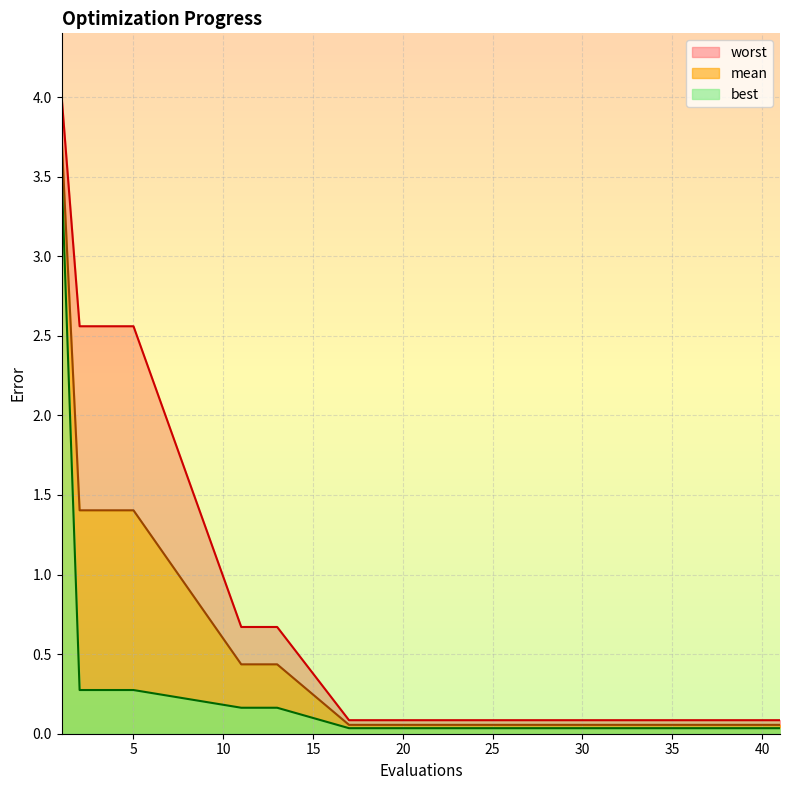

At which category does the chart reach its peak across all series?

1